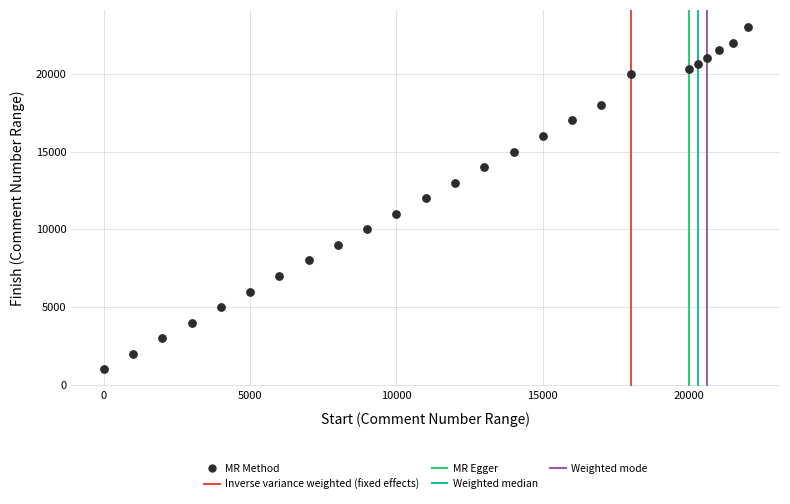

What is the range of Y values (max minus min)?

22000